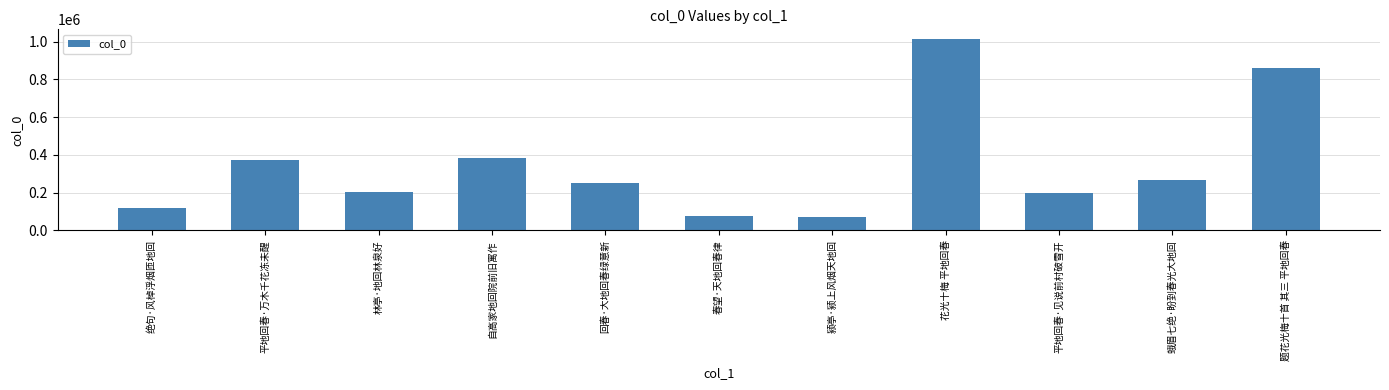

How many bars are there in total?

11